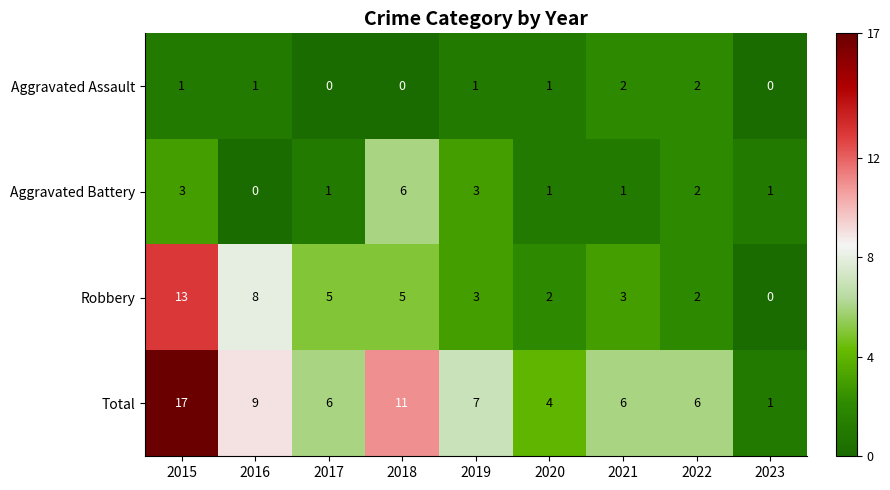

At which label does Aggravated Battery first exceed 1?

2015